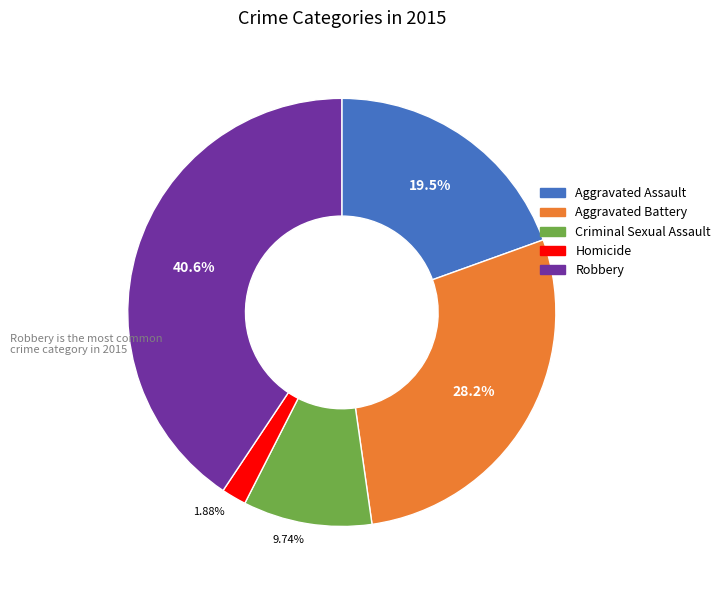

How many segments does this pie chart have?

5